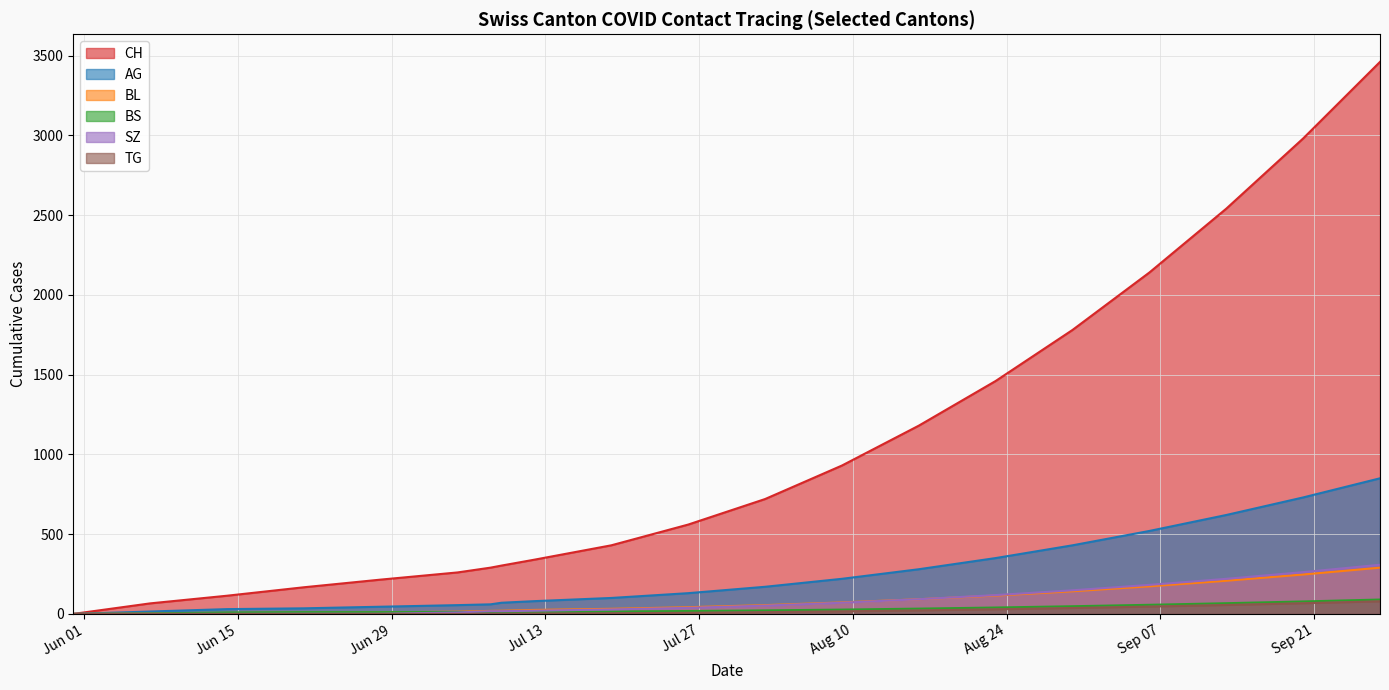

What is the label of the 18th point from the left?

2020-09-27